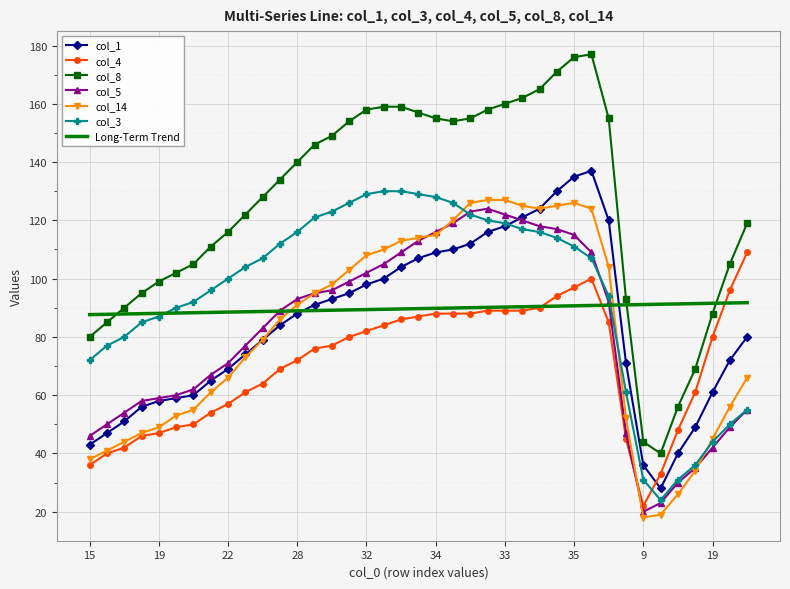

Which series has the largest range (max minus min)?

col_8